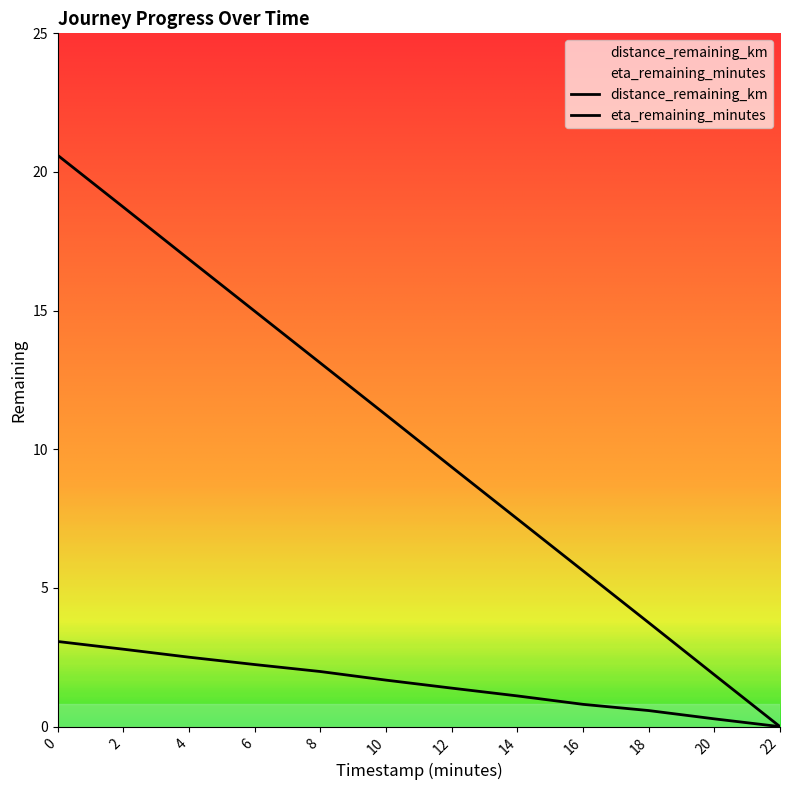

Does the chart have visible grid lines?

No